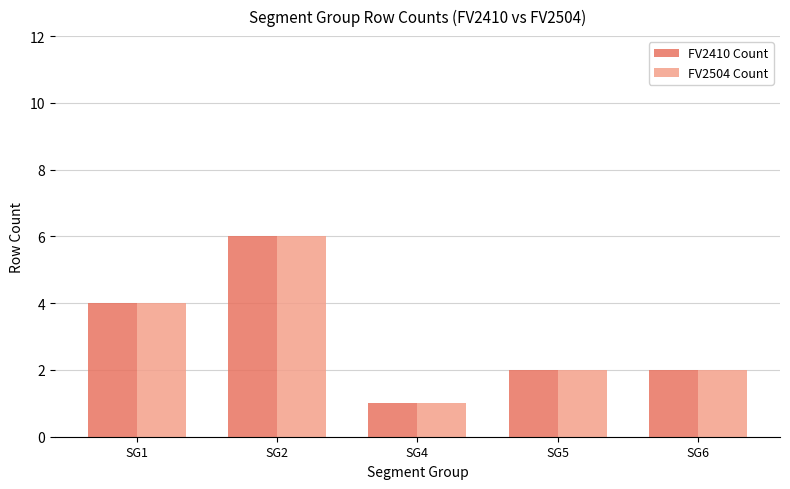

Are the bars horizontal?

No